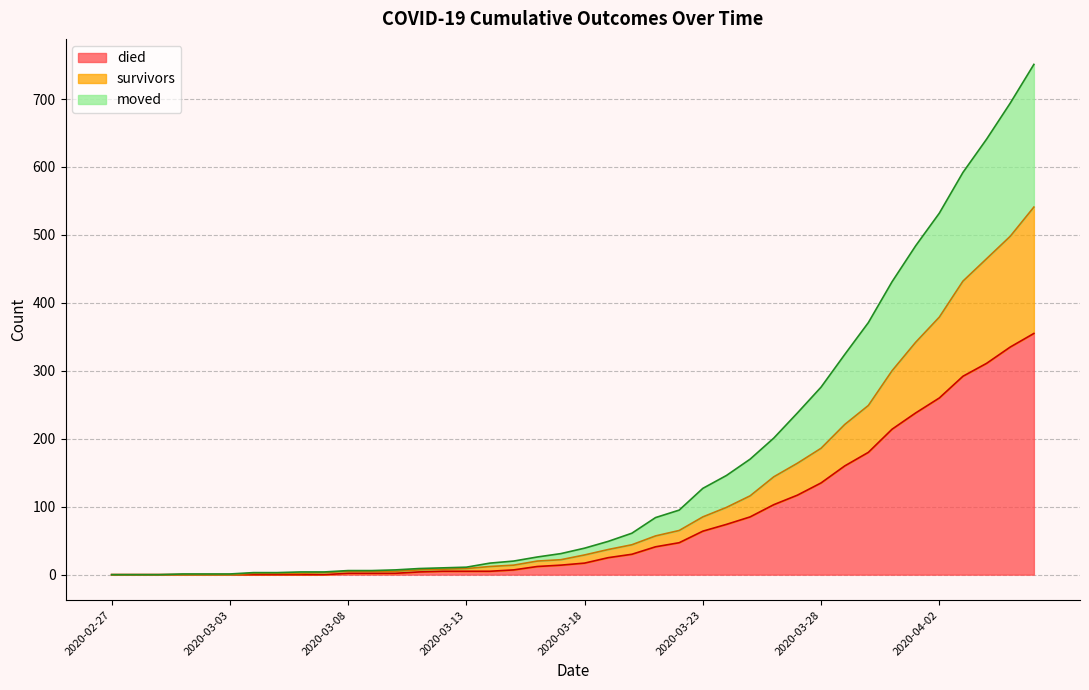

True or false: died has more than 1 interior local peaks.

False